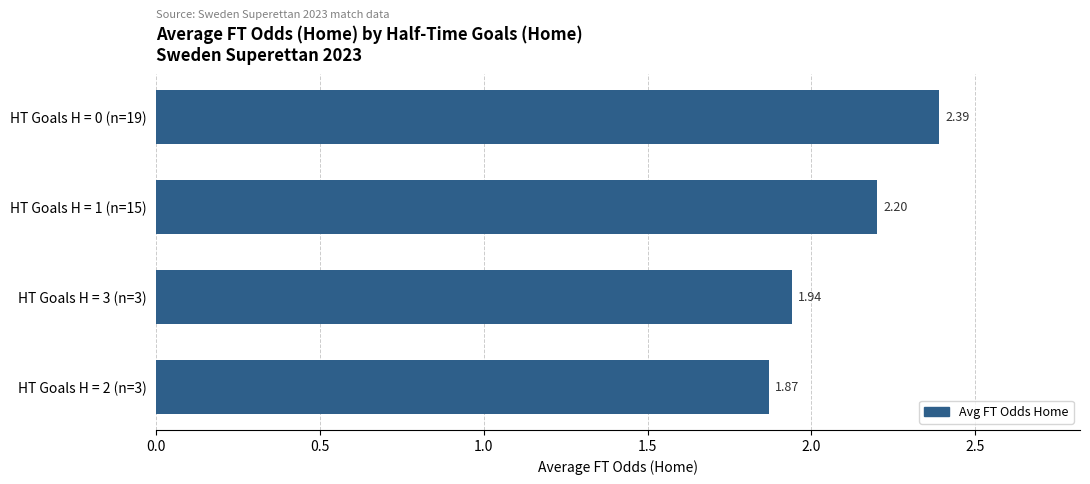

Approximately how many times larger is the value at HT Goals H = 3 (n=3) compared to HT Goals H = 2 (n=3)?

1.0